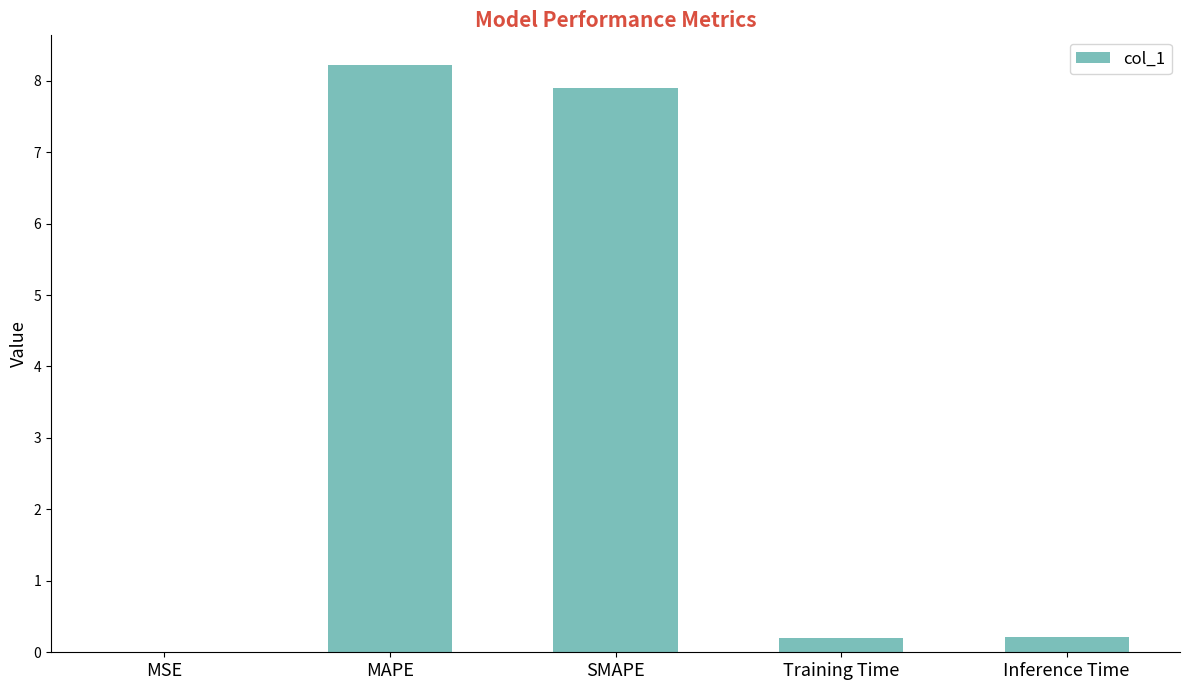

Is it true that the value at MAPE is 8.2?

True